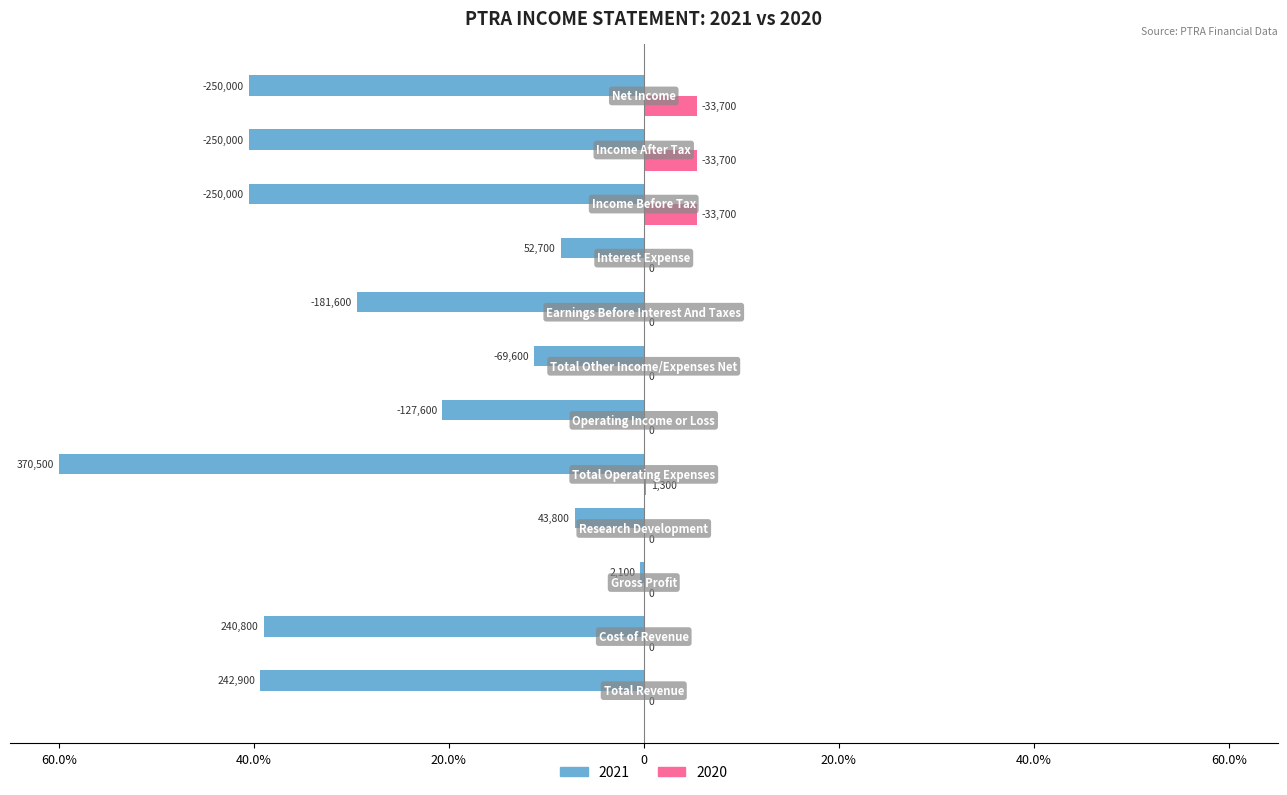

What are all the series names shown in the legend?

2021, 2020